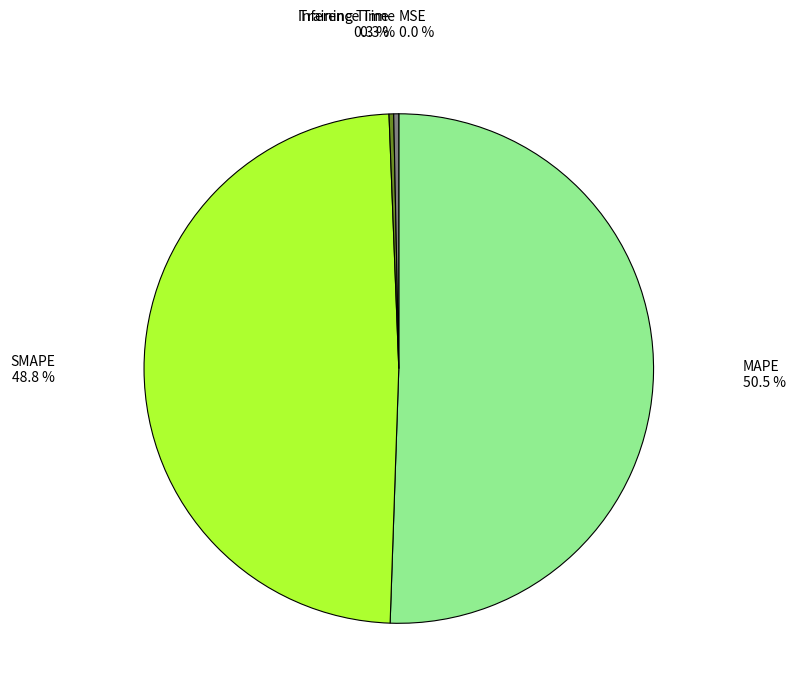

Does any single category account for the majority?

Yes